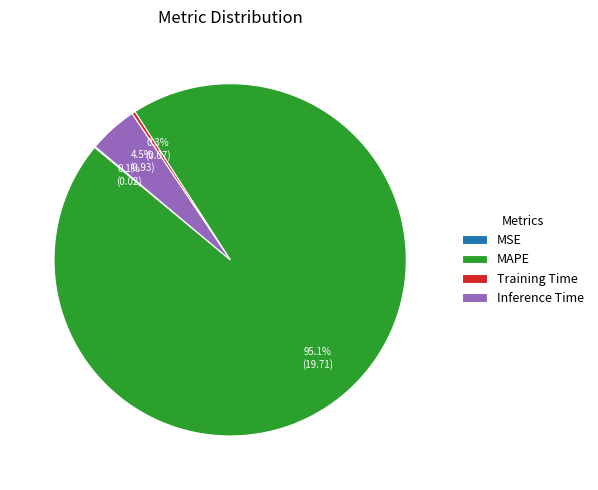

What portion of the pie excludes Inference Time?

95.5%